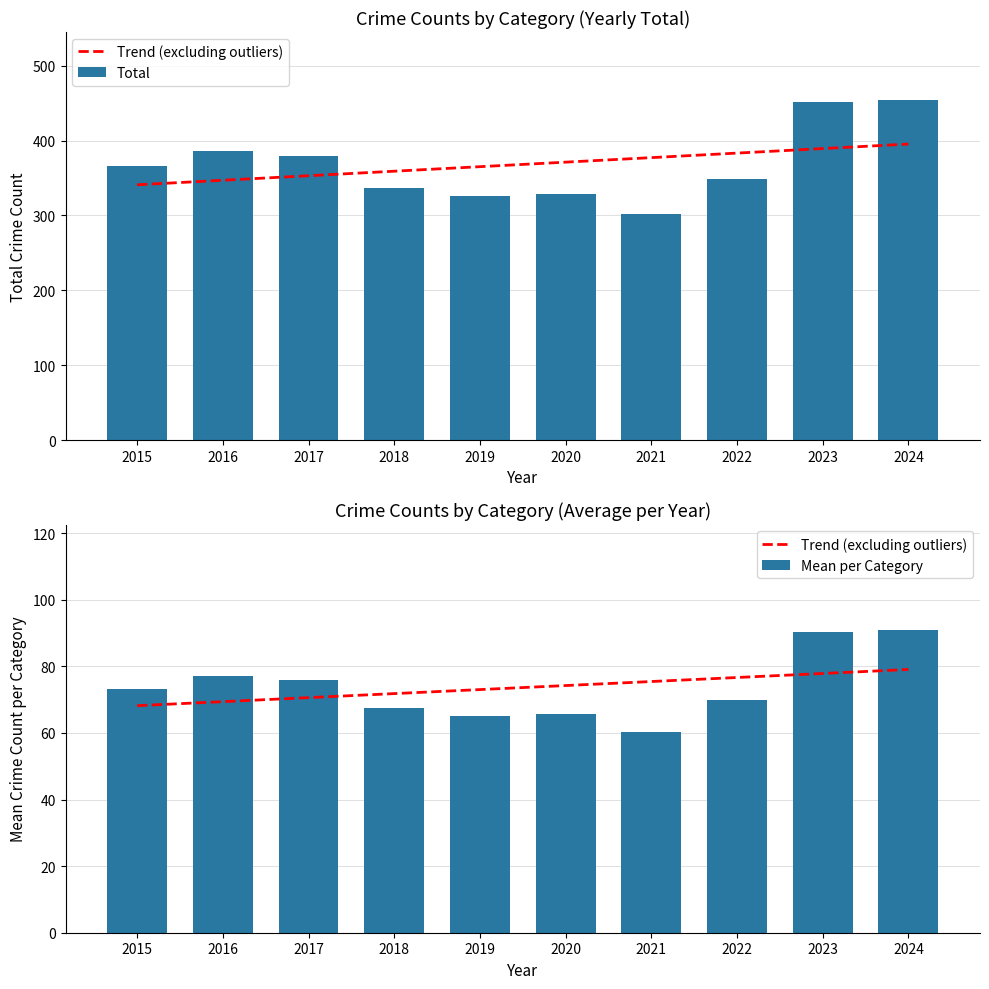

What is the approximate value of Mean per Category at 2019?

65.2